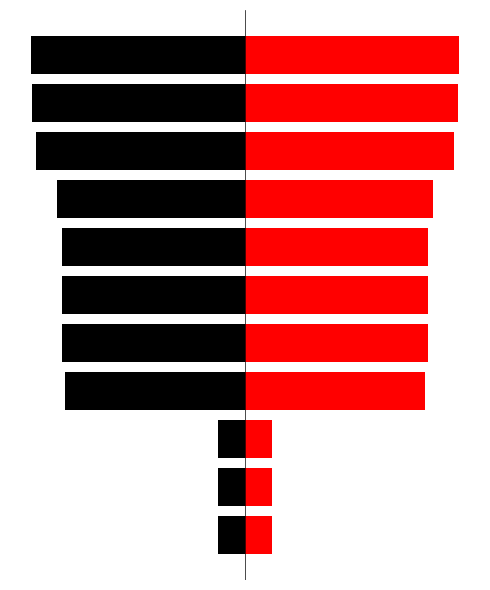

Count the number of categories in the chart.

11